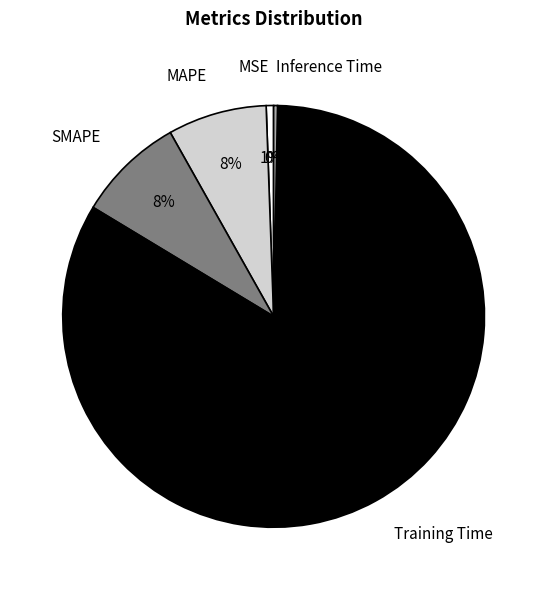

To the nearest percent, what is the average slice percentage?

20%